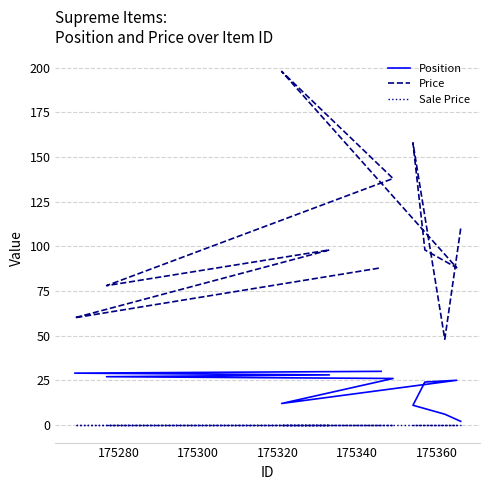

What is the difference between the maximum and minimum values in the Position series?

28